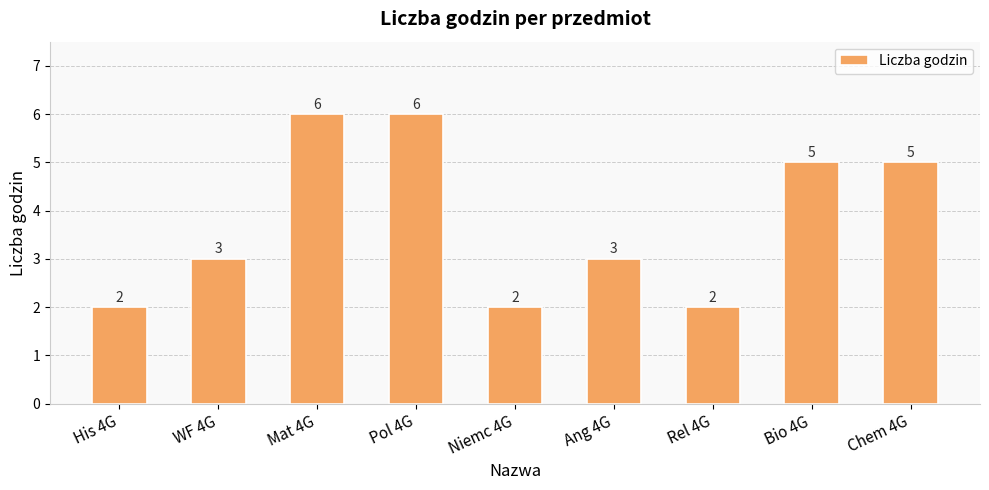

What is the approximate value at WF 4G?

3